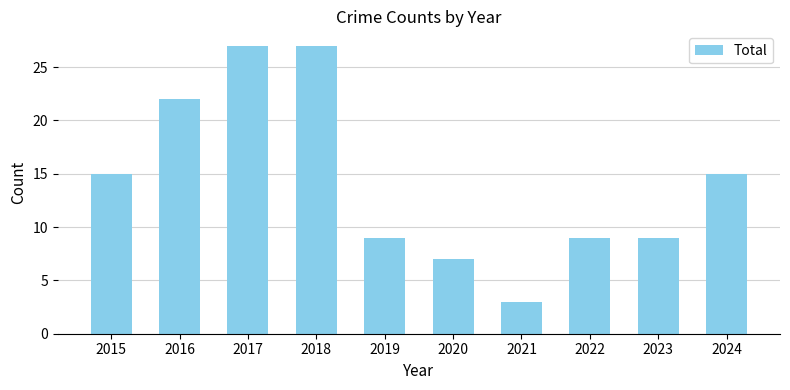

What is the greatest value displayed?

27